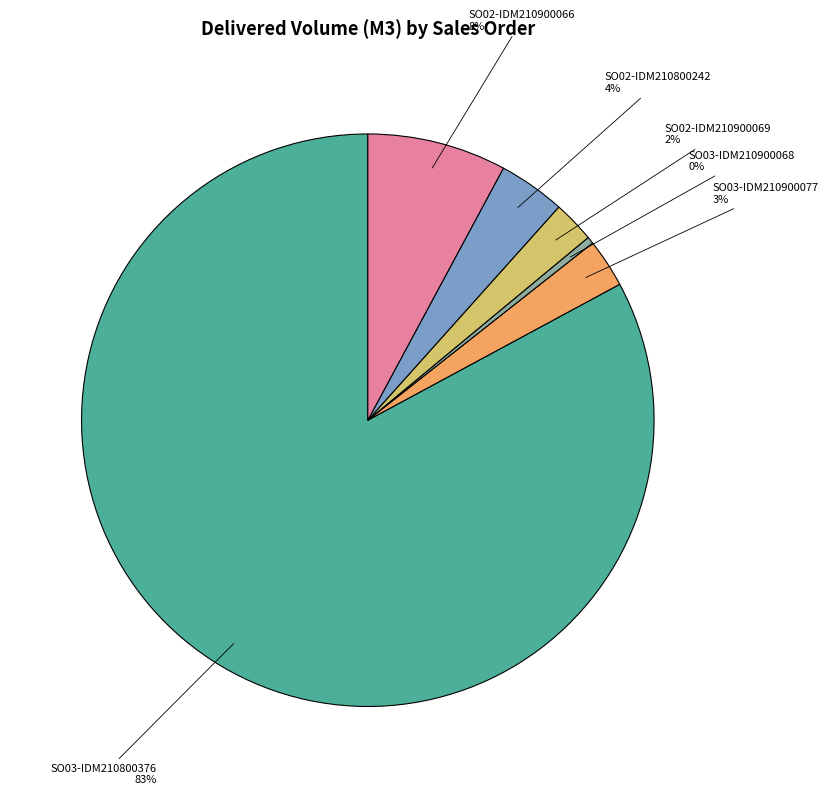

Which slice is the smallest?

SO03-IDM210900068